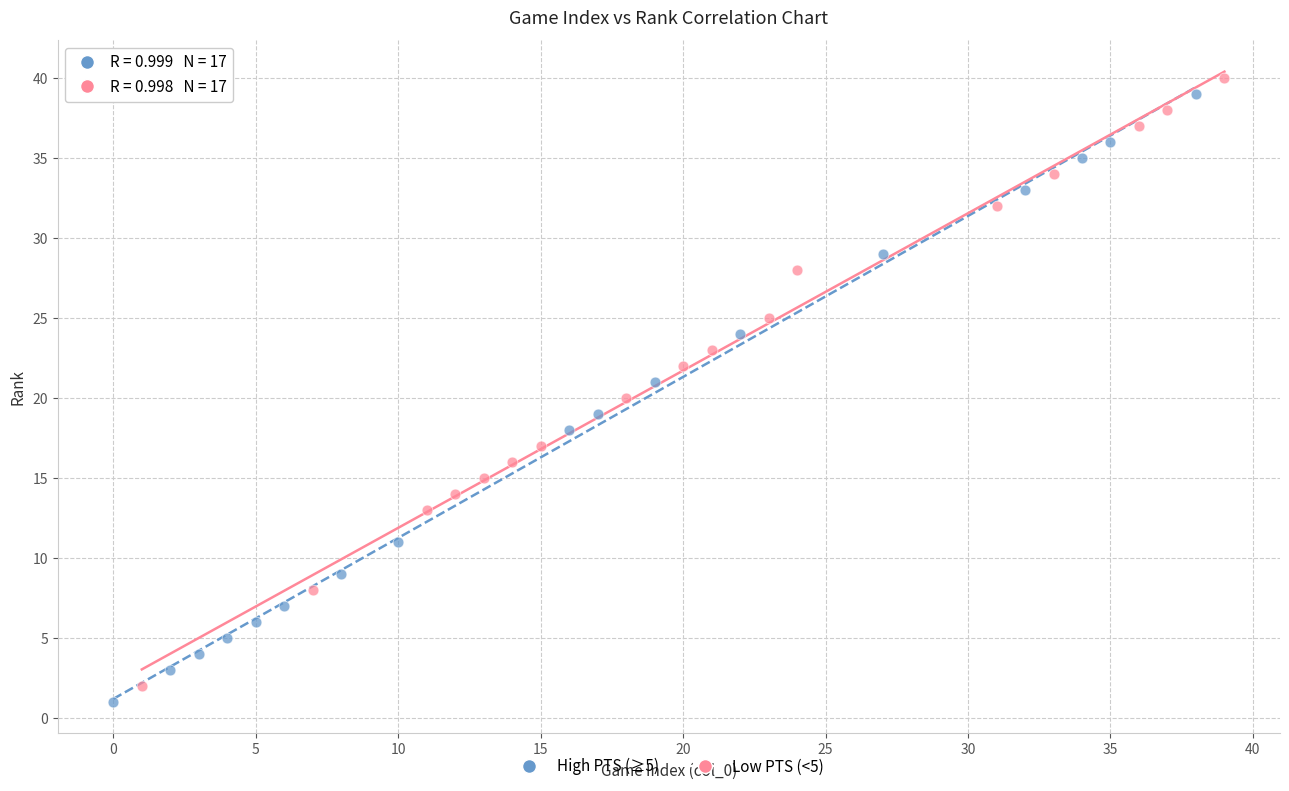

What are all the series names shown in the legend?

High PTS (≥5), Low PTS (<5)